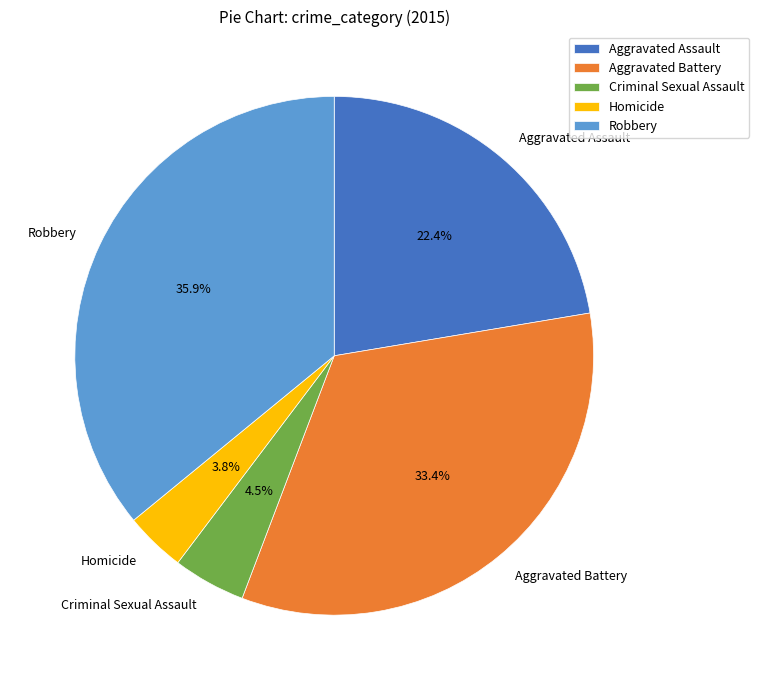

Rank the categories by value from lowest to highest.

Homicide, Criminal Sexual Assault, Aggravated Assault, Aggravated Battery, Robbery